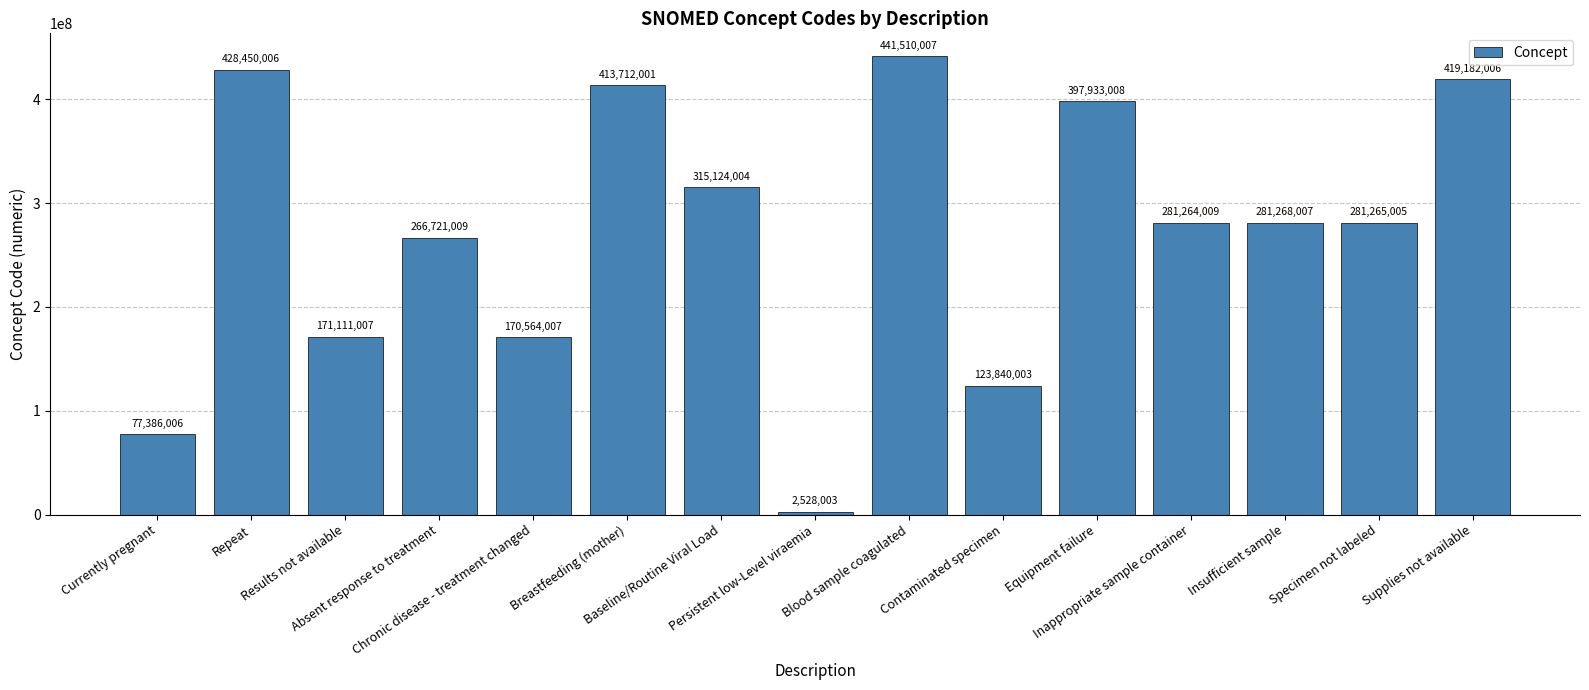

Rank the categories by value from highest to lowest.

Blood sample coagulated, Repeat, Supplies not available, Breastfeeding (mother), Equipment failure, Baseline/Routine Viral Load, Insufficient sample, Specimen not labeled, Inappropriate sample container, Absent response to treatment, Results not available, Chronic disease - treatment changed, Contaminated specimen, Currently pregnant, Persistent low-Level viraemia